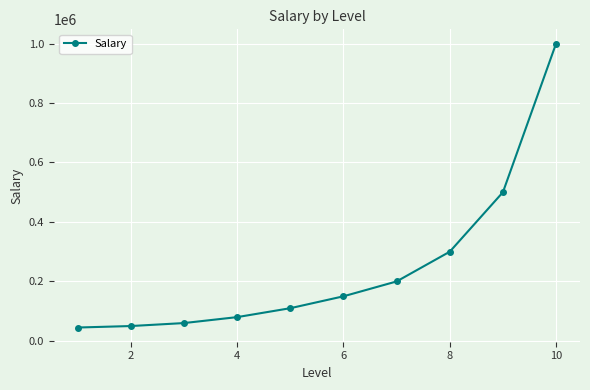

What is the average value?

249500